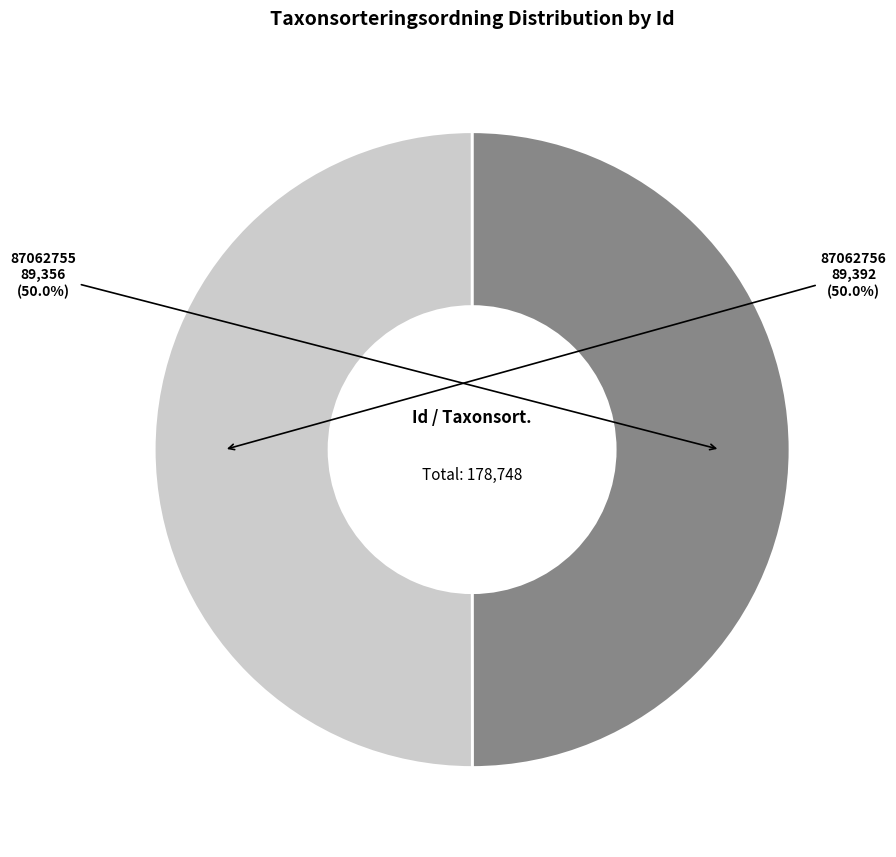

To the nearest percent, what percentage of the pie is 87062756?

50%